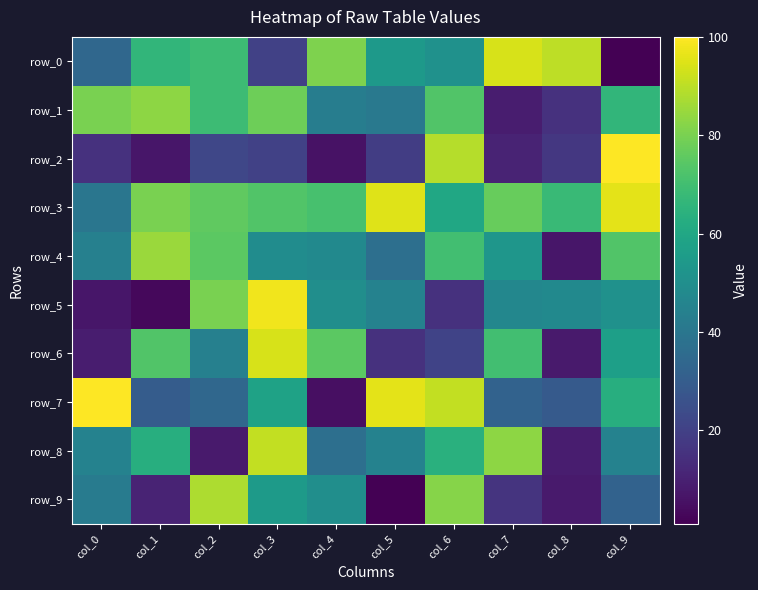

List the series in order of their peak value, lowest first.

row_1, row_4, row_9, row_8, row_0, row_6, row_3, row_5, row_2, row_7